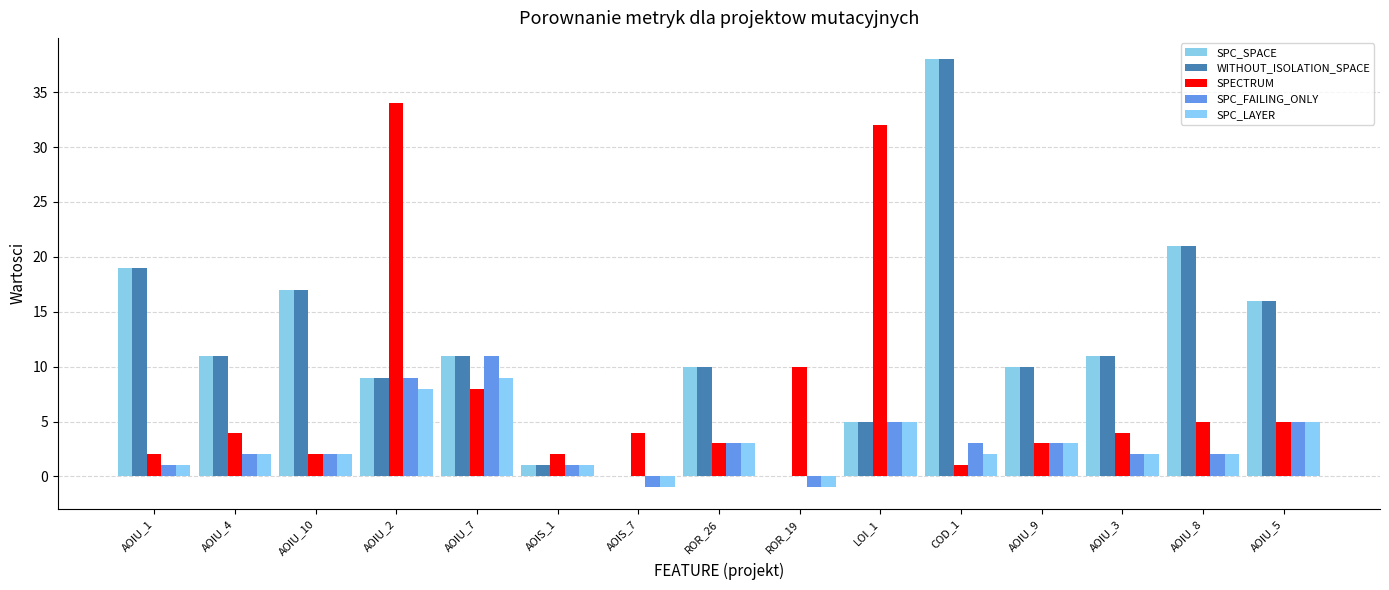

What is the maximum value for SPC_FAILING_ONLY?

11